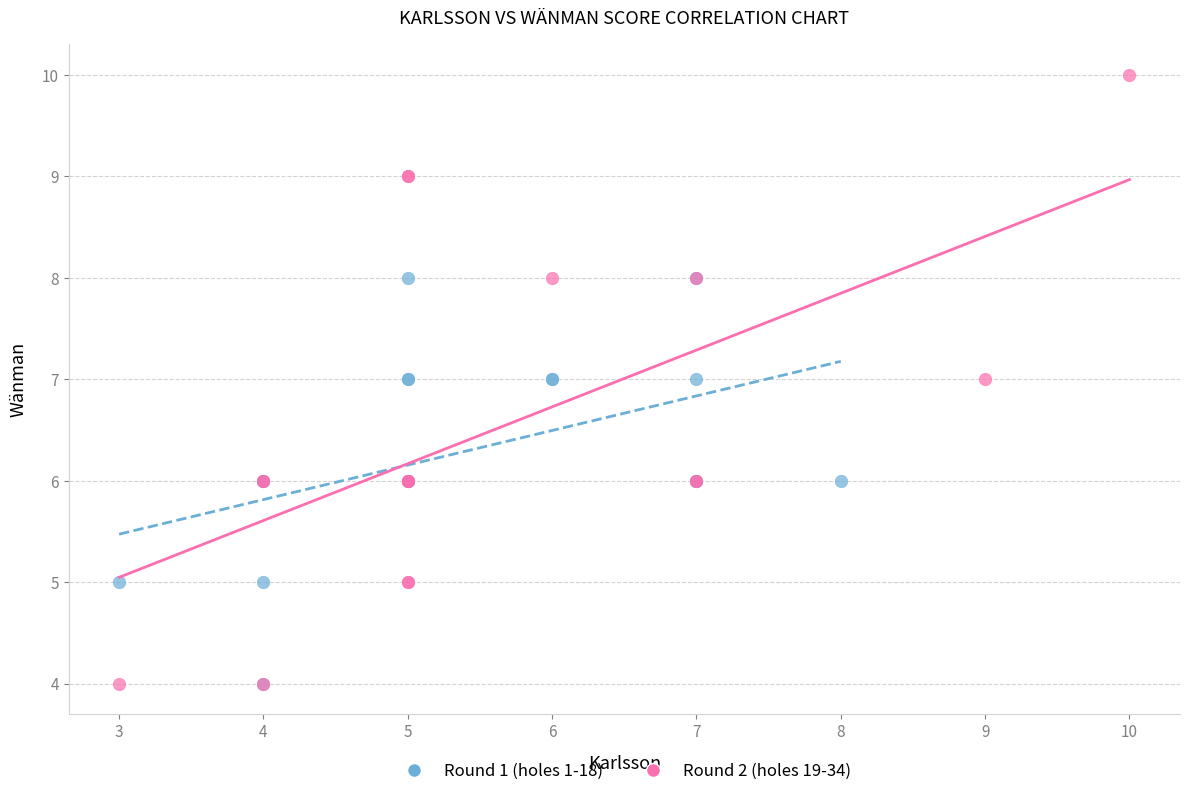

Which series contains the highest Y value?

Round 2 (holes 19-34)